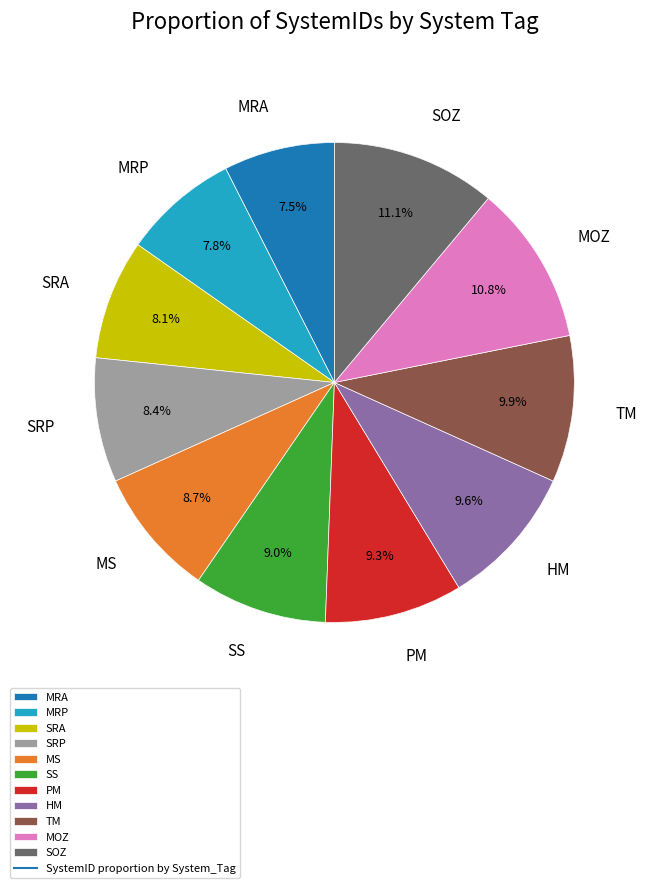

How many slices are in this pie chart?

11